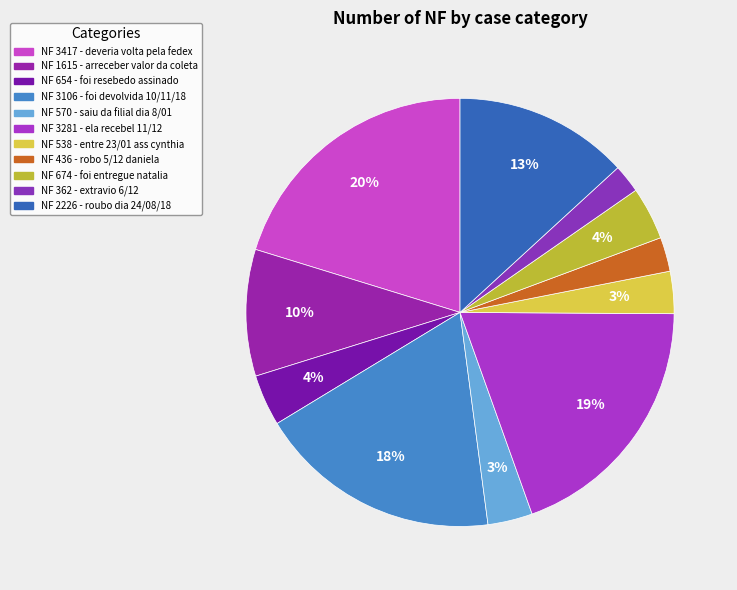

To the nearest percent, what is the difference between the largest and smallest slice percentages?

18%